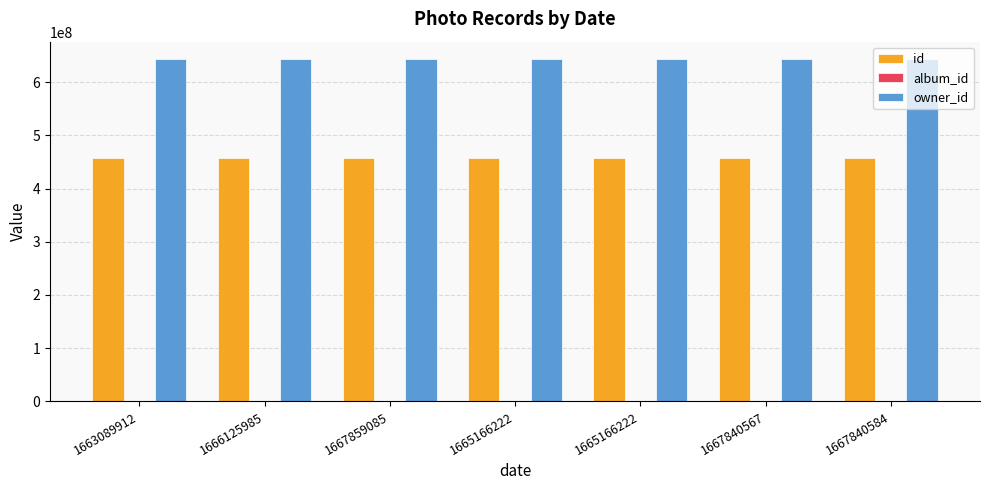

How many categories are shown in the chart?

7